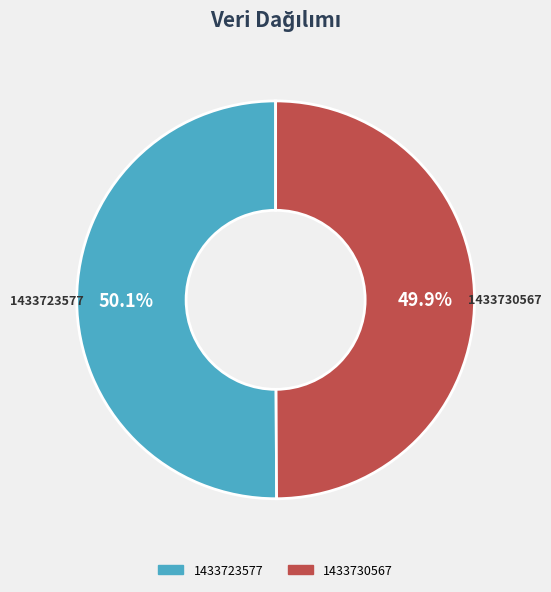

To the nearest percent, what portion does 1433723577 represent?

50%